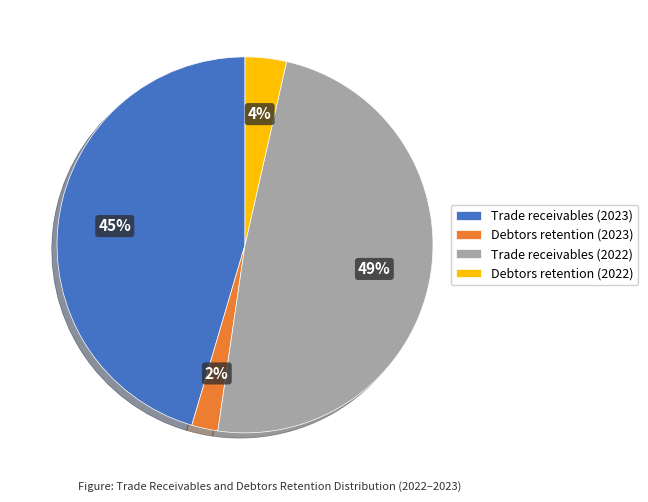

Is it true that Trade receivables (2023) is 45% of the pie?

True